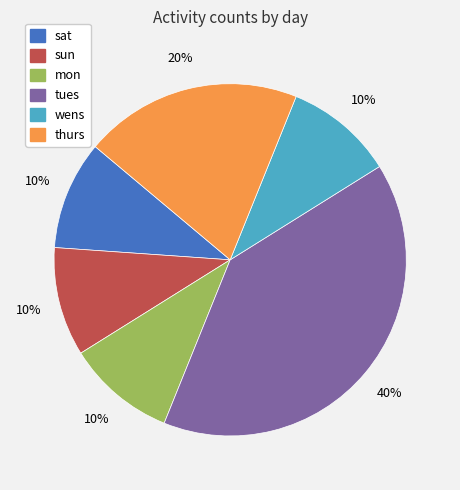

To the nearest percent, what is the combined percentage of tues and thurs?

60%